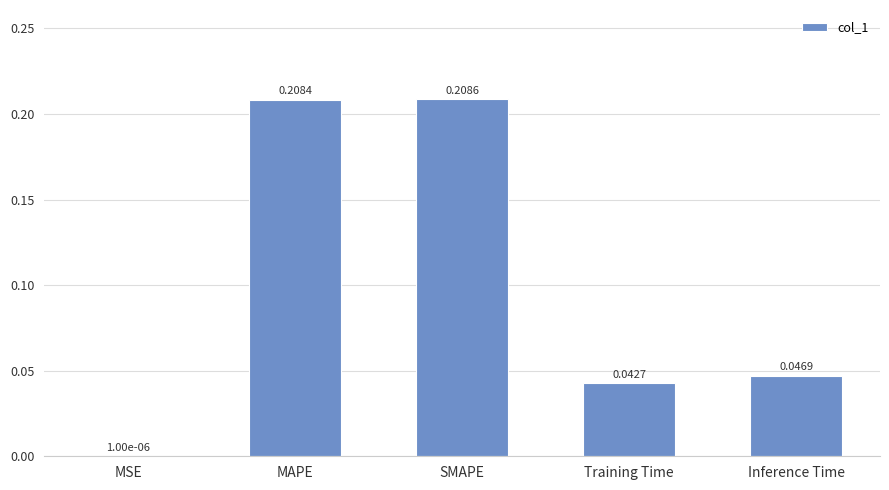

Between SMAPE and Inference Time, which is larger?

SMAPE